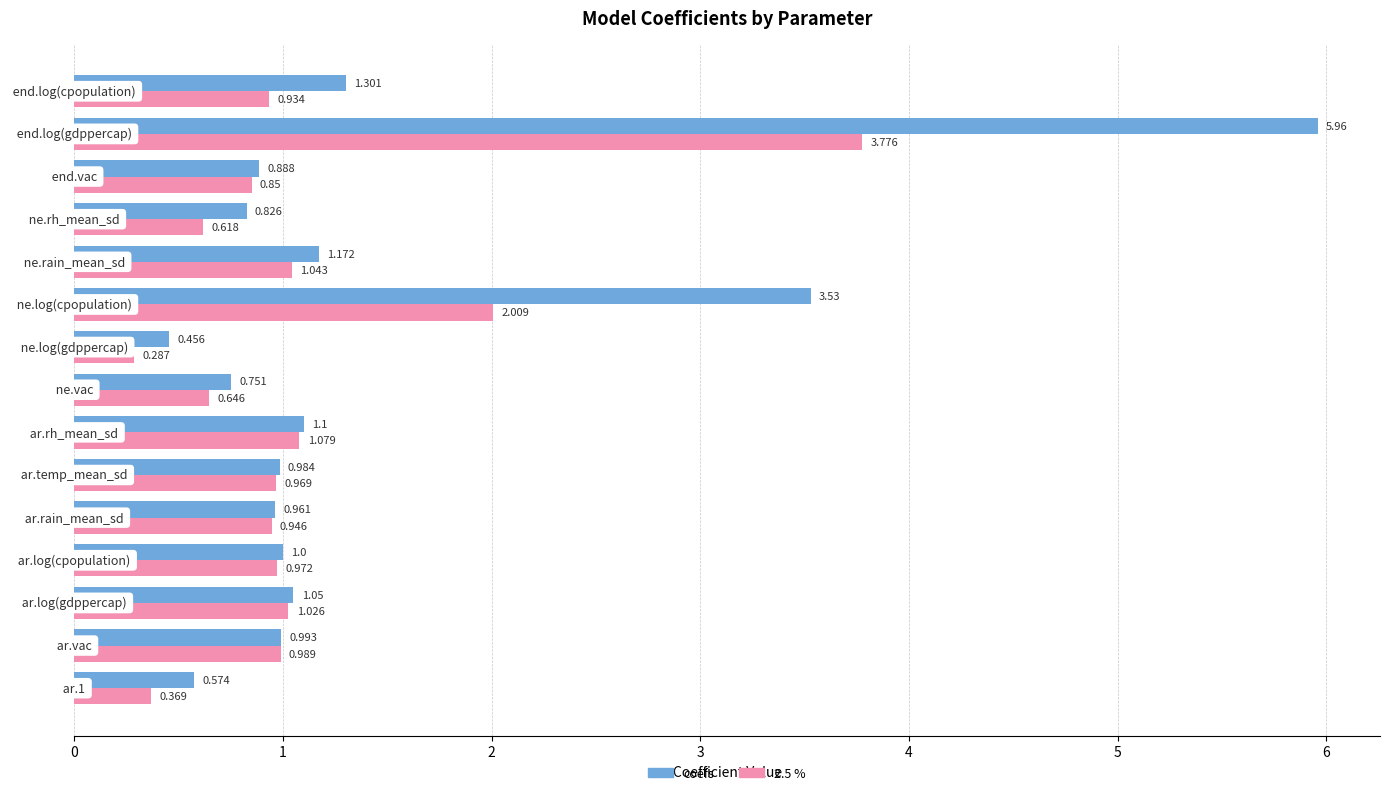

Which series has the largest total across all categories?

coefs